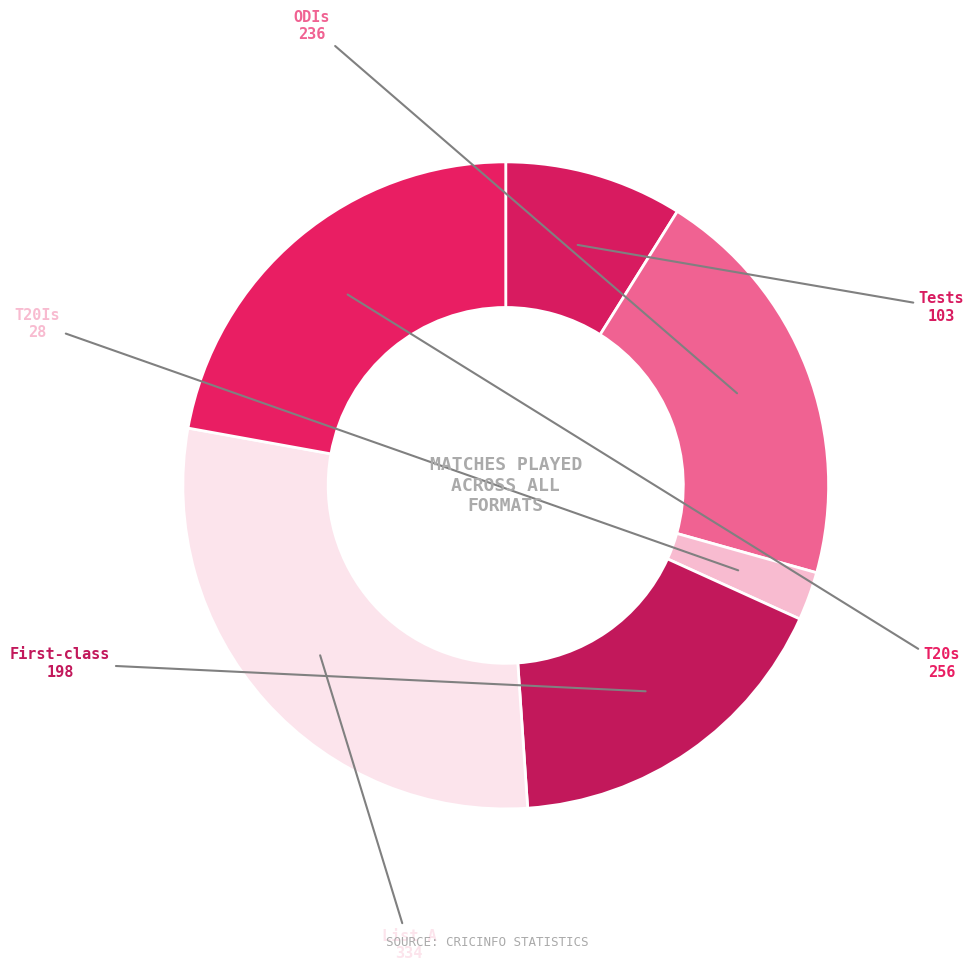

Which category has the smallest portion of the pie?

T20Is